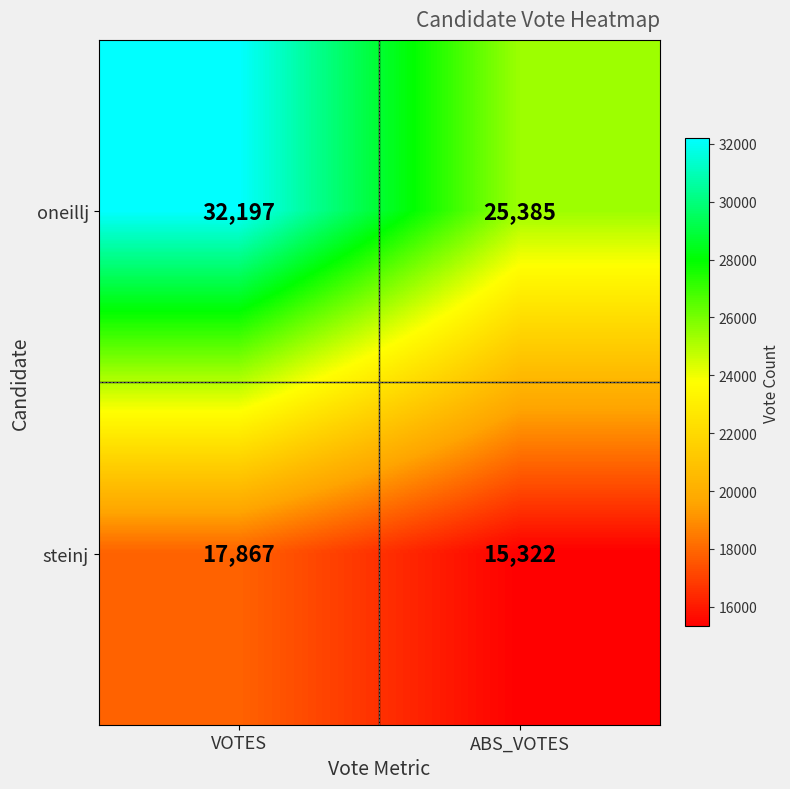

Rank the series by their maximum value, from lowest to highest.

steinj, oneillj